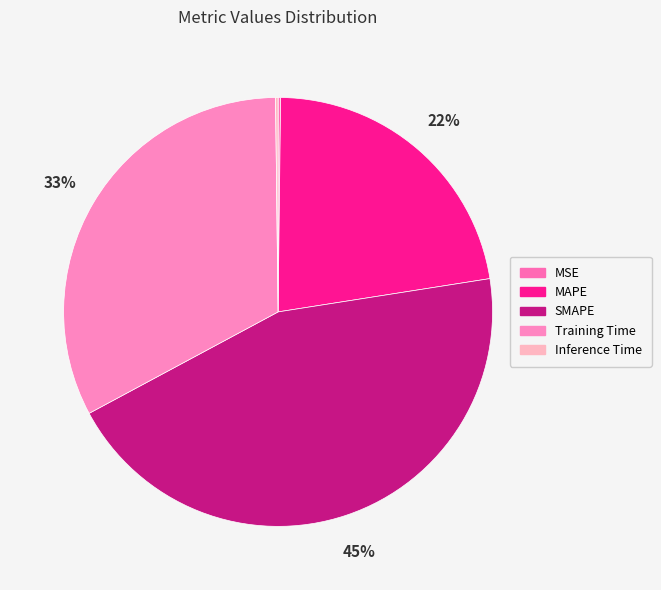

Is SMAPE the majority of the pie?

No